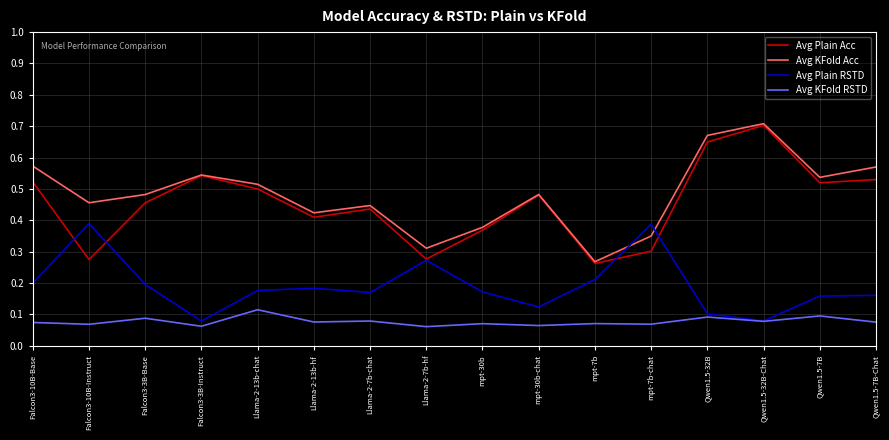

True or false: Avg KFold Acc has more than 1 interior local peaks.

True